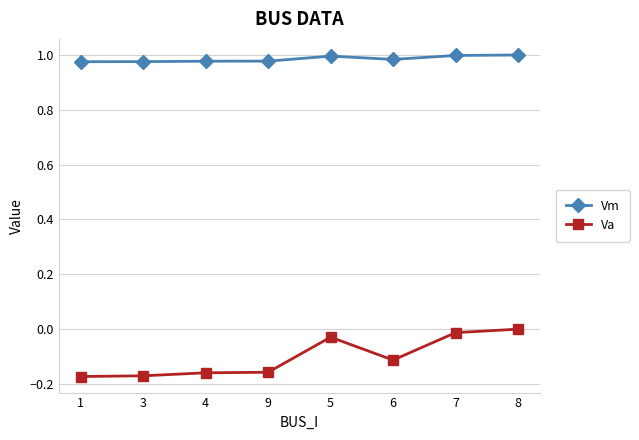

Does the chart display data point markers on the line(s)?

Yes